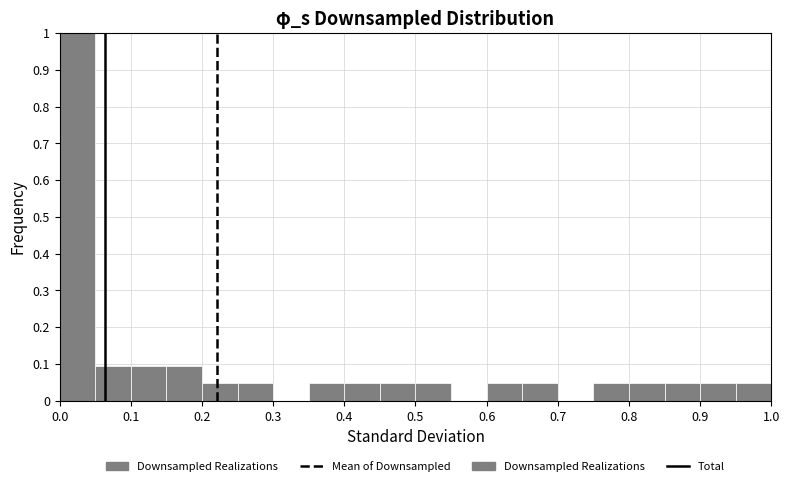

Reading left to right, list every bar in this chart as the range it spans on the x-axis followed by its height. The values are not printed on the chart, so give them approximately, as read against the axis.

0.00 to 0.05: 1.00
0.05 to 0.10: 0.10
0.10 to 0.15: 0.10
0.15 to 0.20: 0.10
0.20 to 0.25: 0.05
0.25 to 0.30: 0.05
0.30 to 0.35: 0
0.35 to 0.40: 0.05
0.40 to 0.45: 0.05
0.45 to 0.50: 0.05
0.50 to 0.55: 0.05
0.55 to 0.60: 0
0.60 to 0.65: 0.05
0.65 to 0.70: 0.05
0.70 to 0.75: 0
0.75 to 0.80: 0.05
0.80 to 0.85: 0.05
0.85 to 0.90: 0.05
0.90 to 0.95: 0.05
0.95 to 1.00: 0.05